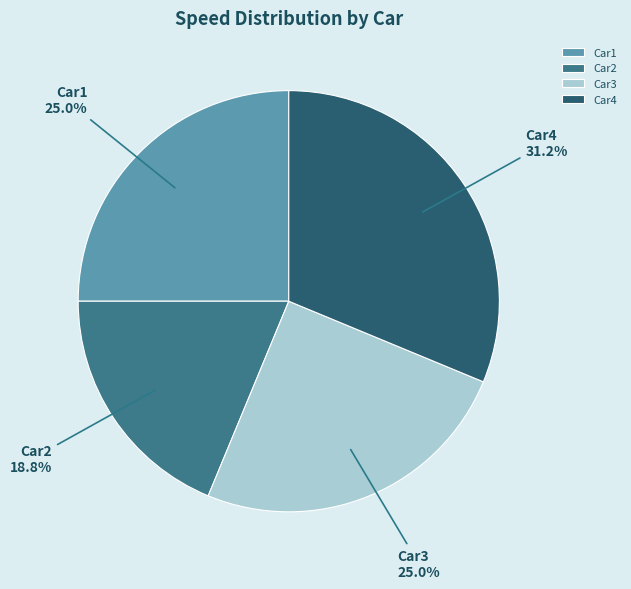

Combined, do Car1 and Car4 account for over 50%?

Yes